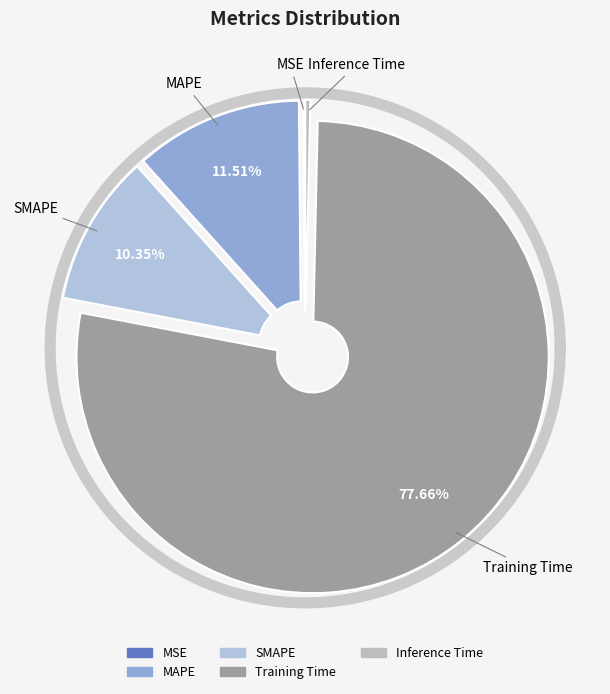

To the nearest percent, what is the average slice percentage?

20%